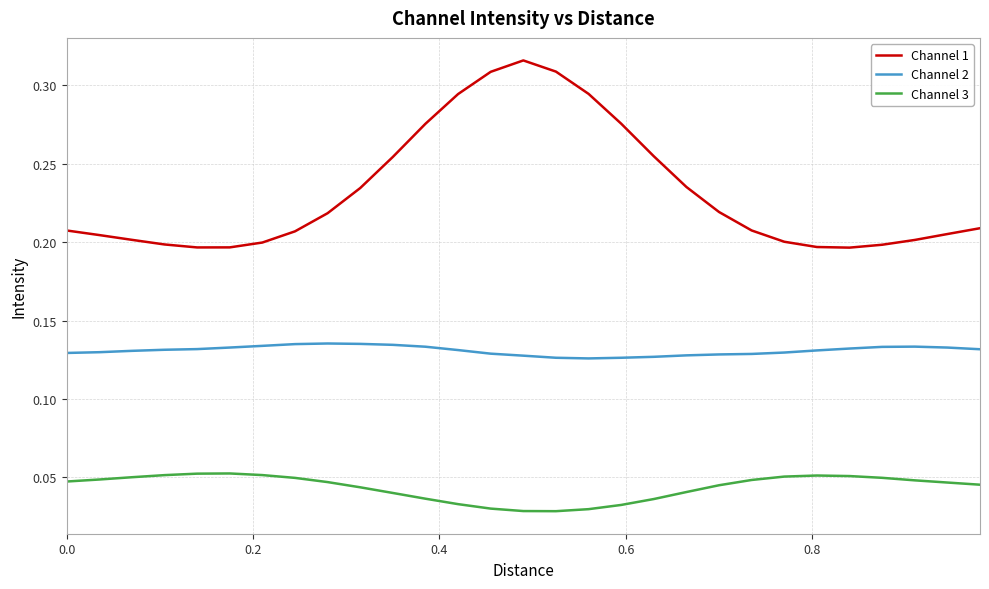

Rank the series by their average value, from lowest to highest.

Channel 3, Channel 2, Channel 1